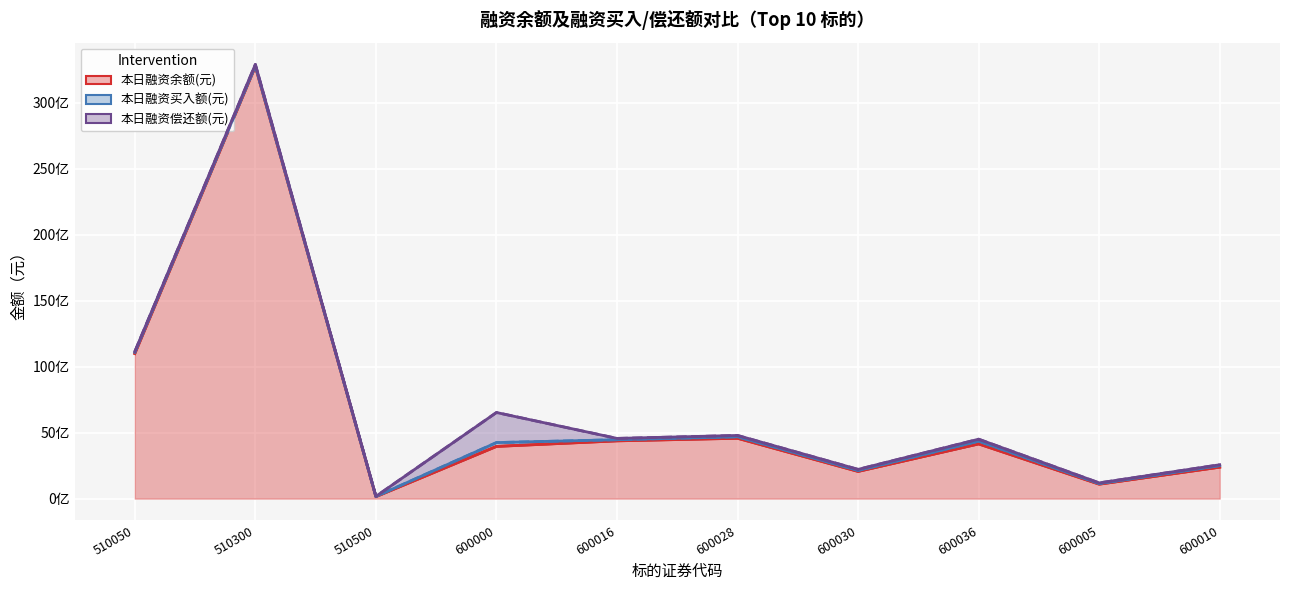

What is the sum of all 本日融资余额(元) values?

66519864294